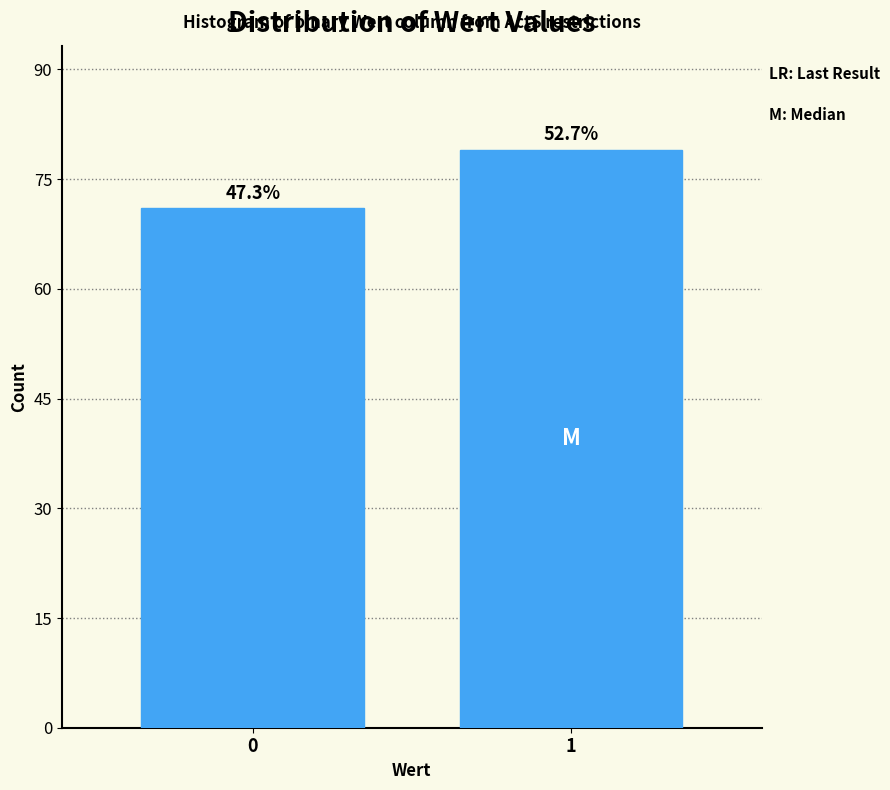

Does the chart contain any negative values?

No